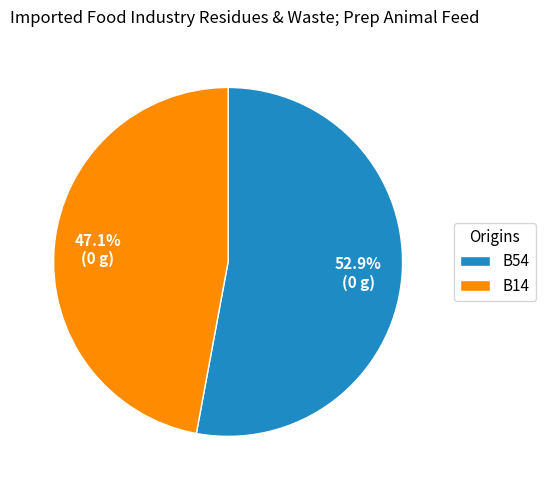

Count the number of slices in the pie.

2